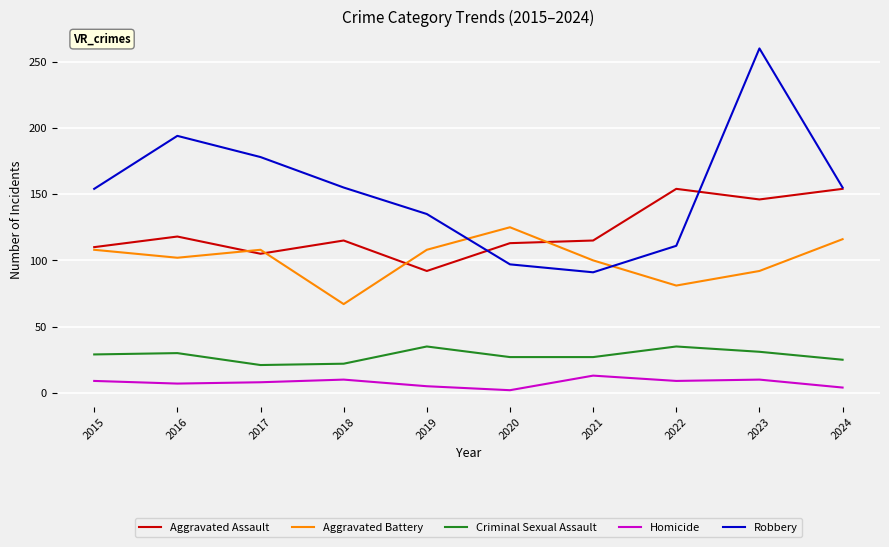

At how many categories does at least one series exceed 4?

10